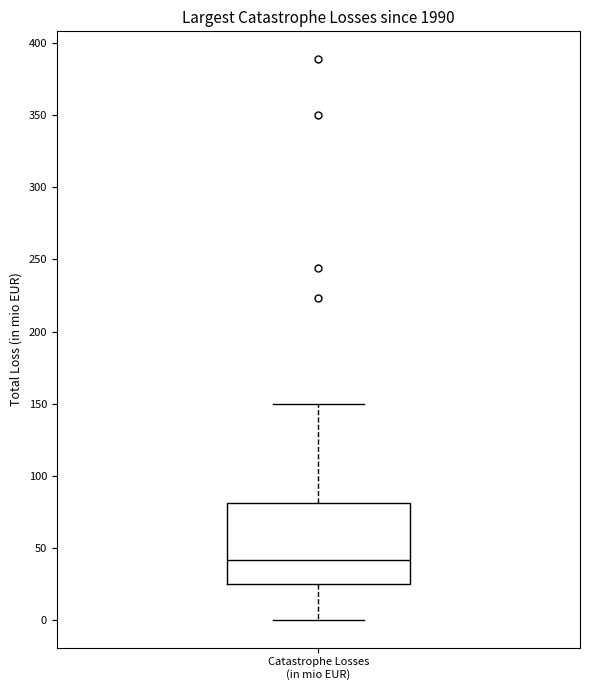

Transcribe this box plot: give where the median line is, the range the box spans, and where the two whiskers end, as read against the y-axis. The values are not printed on the chart, so give them approximately, as read against the axis.

median 40, box 25 to 80, whiskers 0 to 150